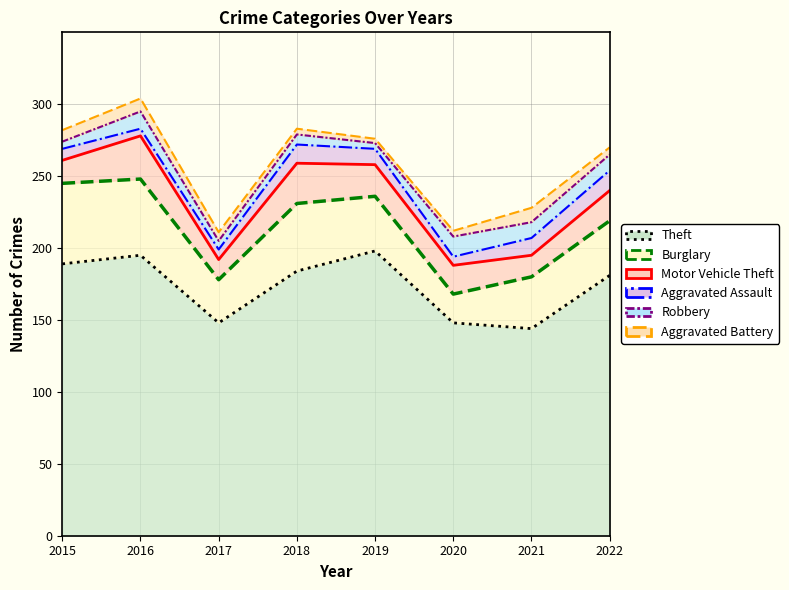

What is the value of the Theft point at the 6th from the left?

148